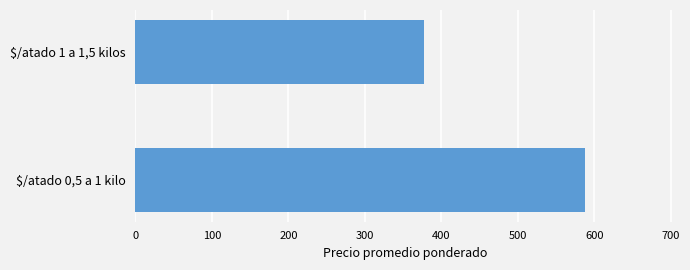

What is the maximum value shown in the chart?

588